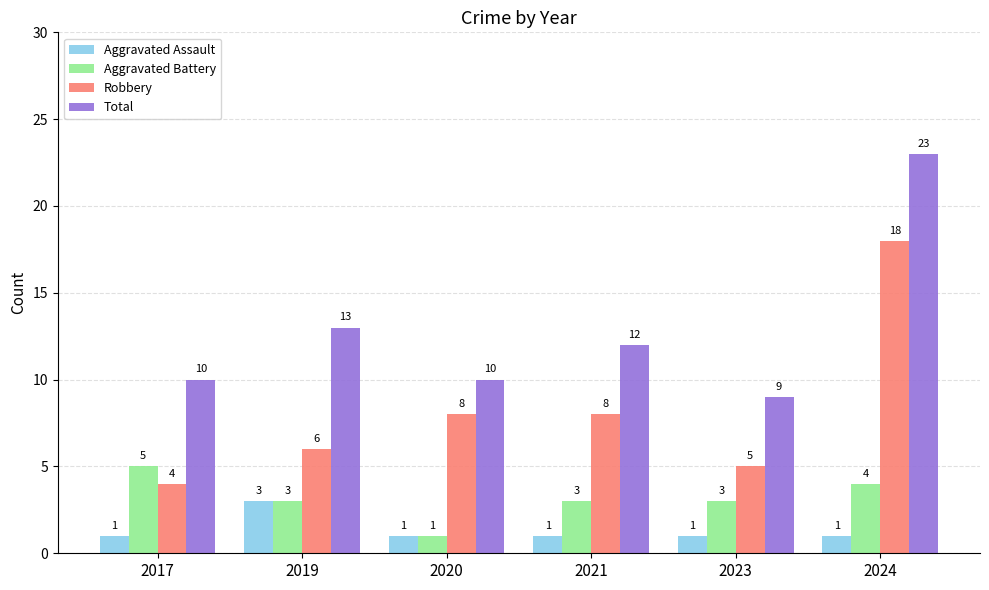

Are the bars grouped side by side (vs. stacked)?

Yes